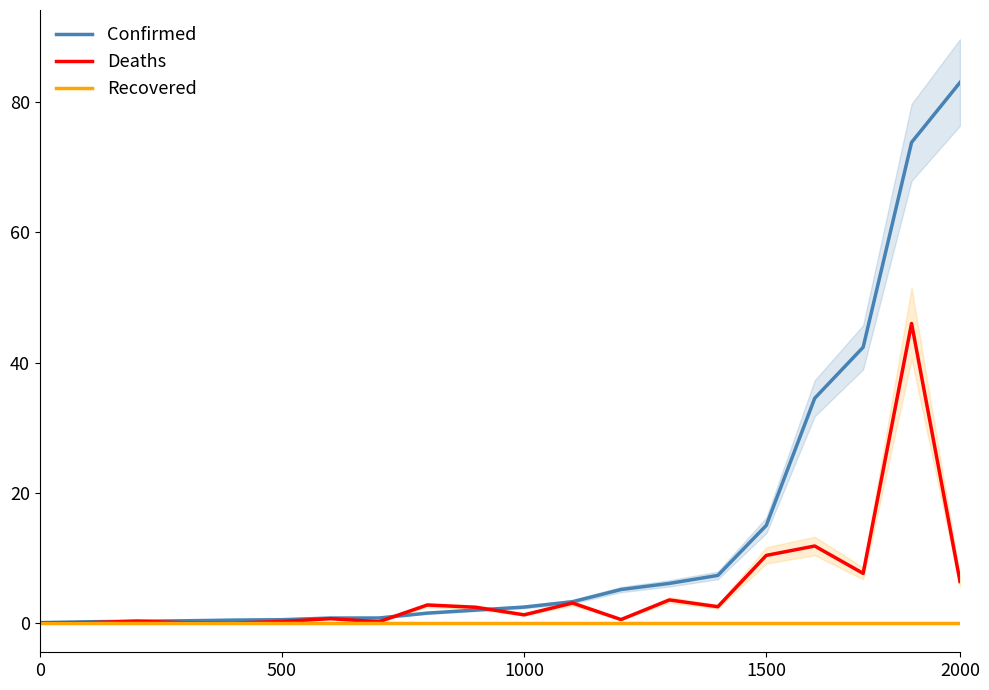

True or false: Recovered and Deaths intersect in this chart.

False